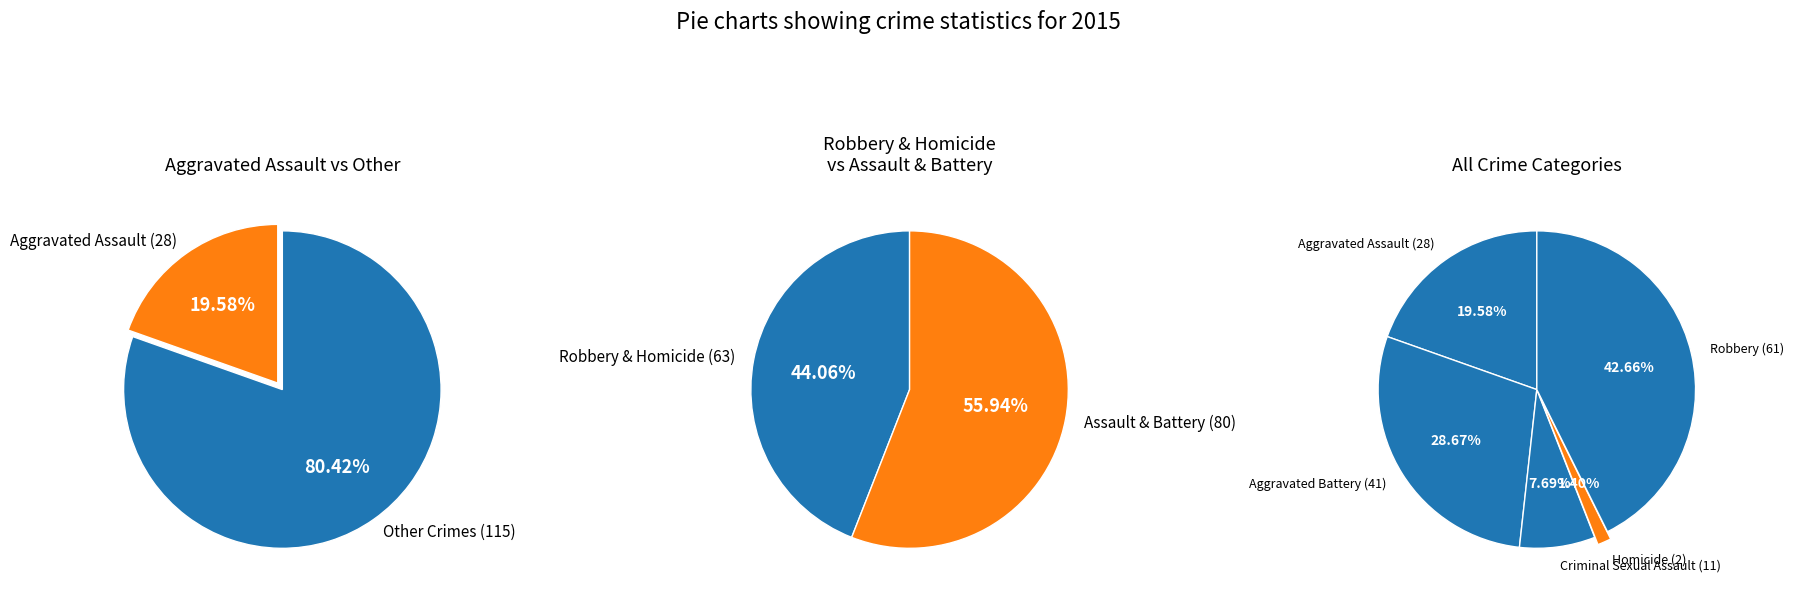

How many segments does this pie chart have?

5